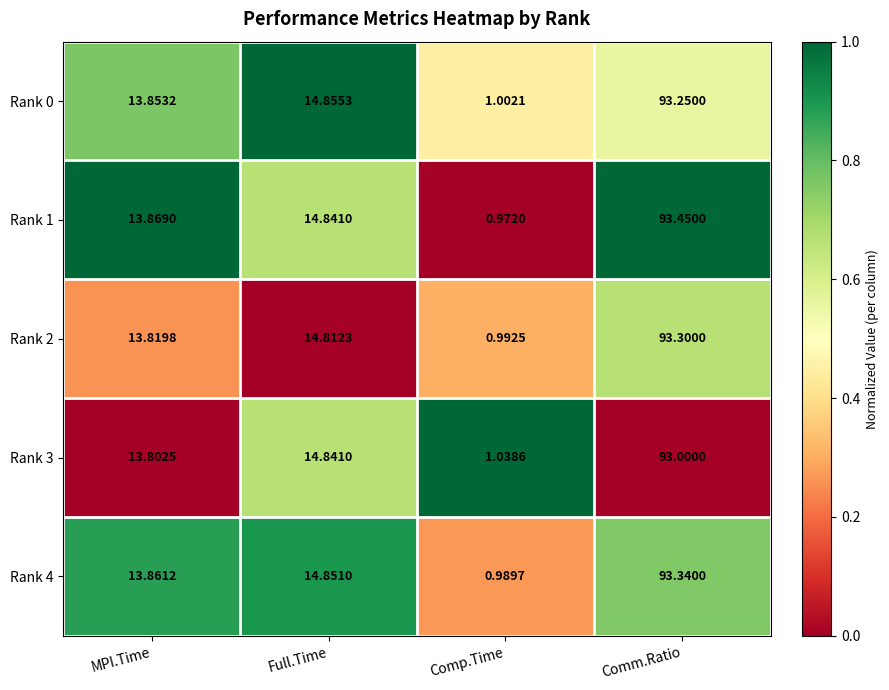

At which category is the sum across all series the highest?

Comm.Ratio